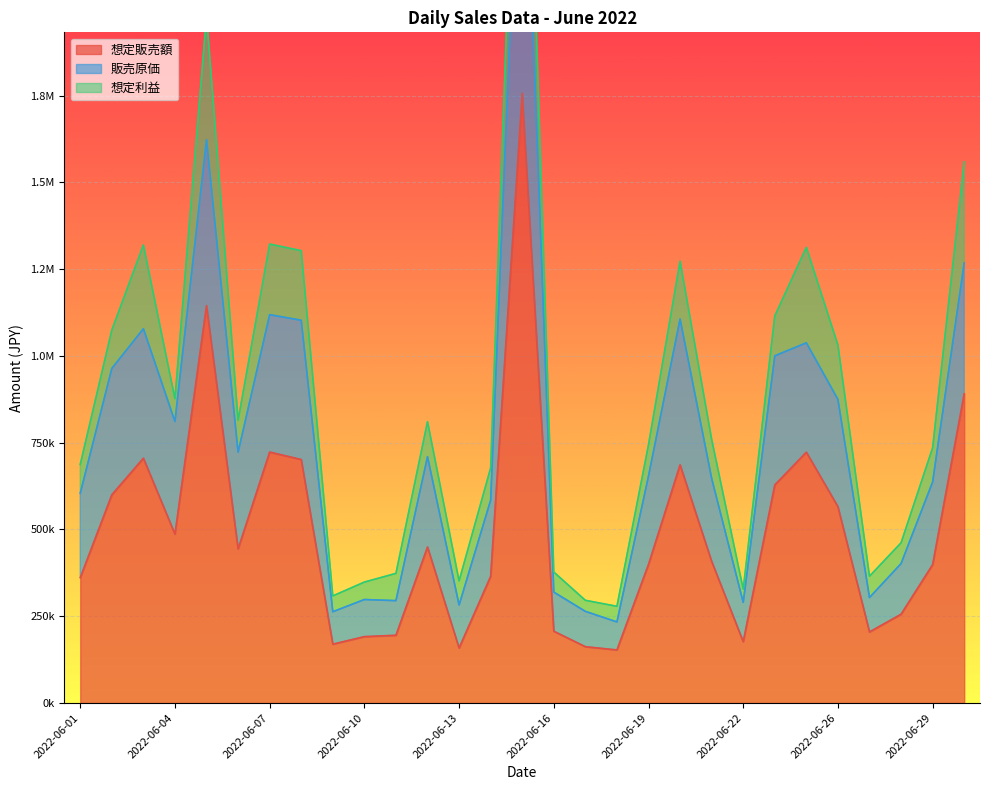

Is the value of 想定販売額 at 2022-06-10 greater than the value of 販売原価 at 2022-06-16?

No